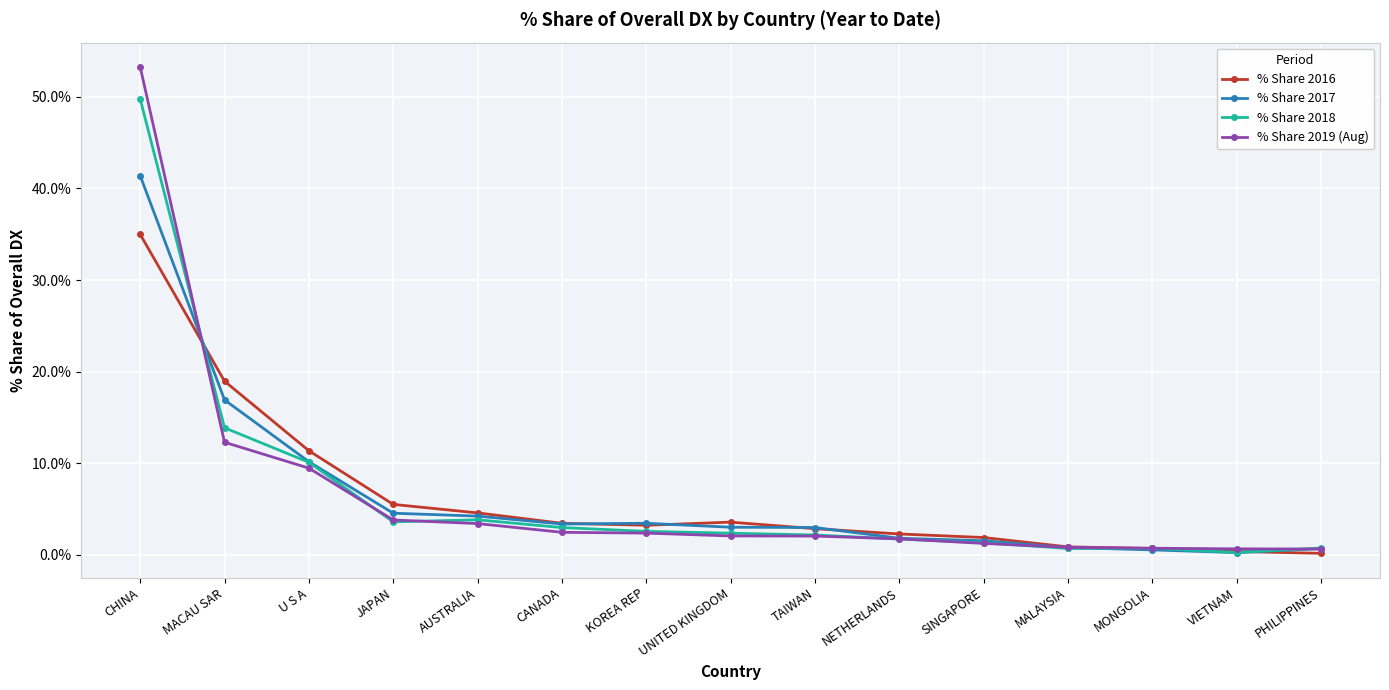

True or false: % Share 2016 has a value of 3.4 at CANADA.

True